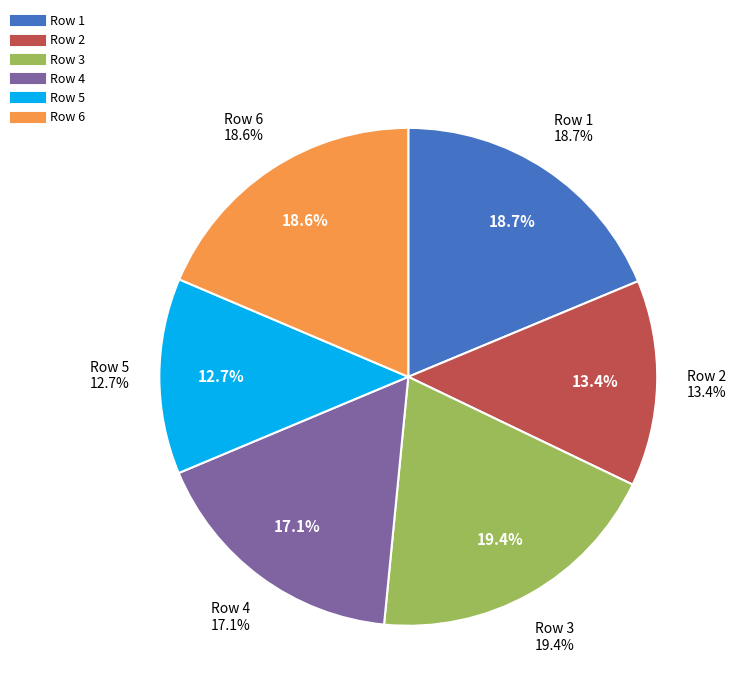

To the nearest percent, what is the combined percentage of Row 4 and Row 6?

36%